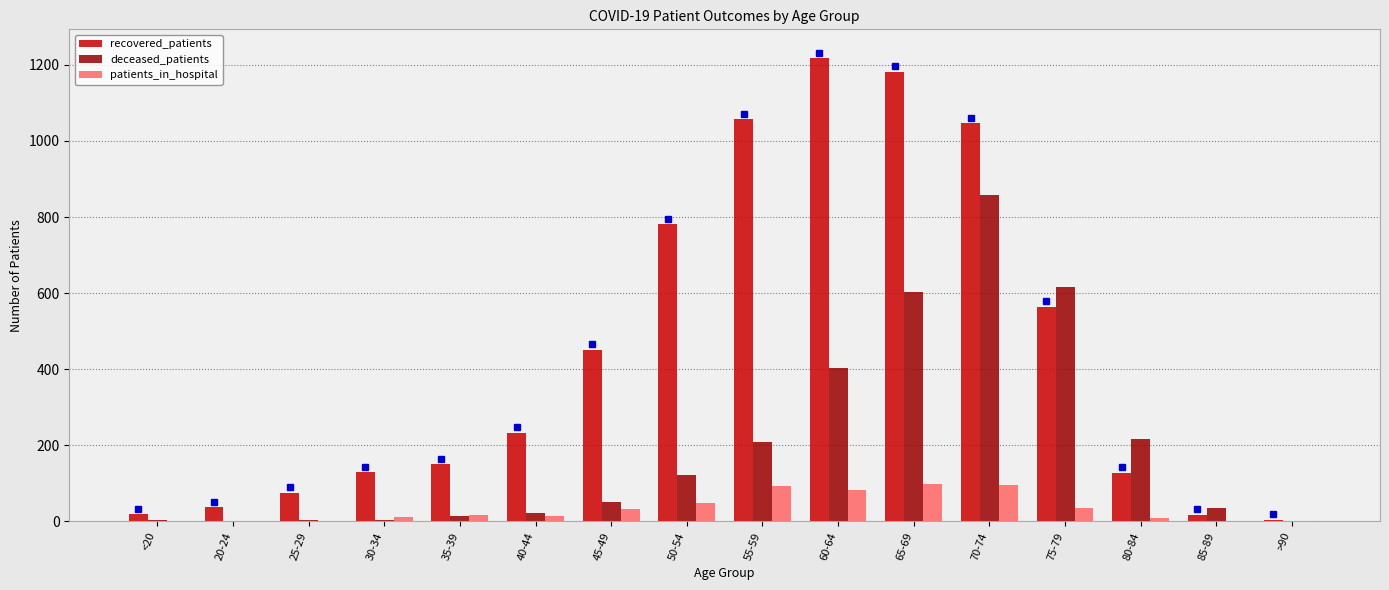

Which series has the largest total across all categories?

recovered_patients